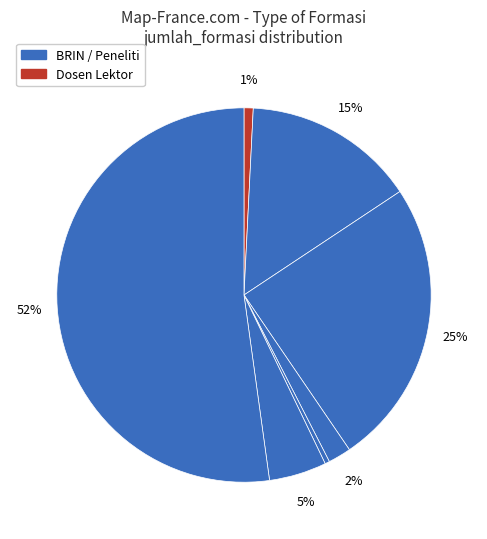

Count the number of slices in the pie.

7